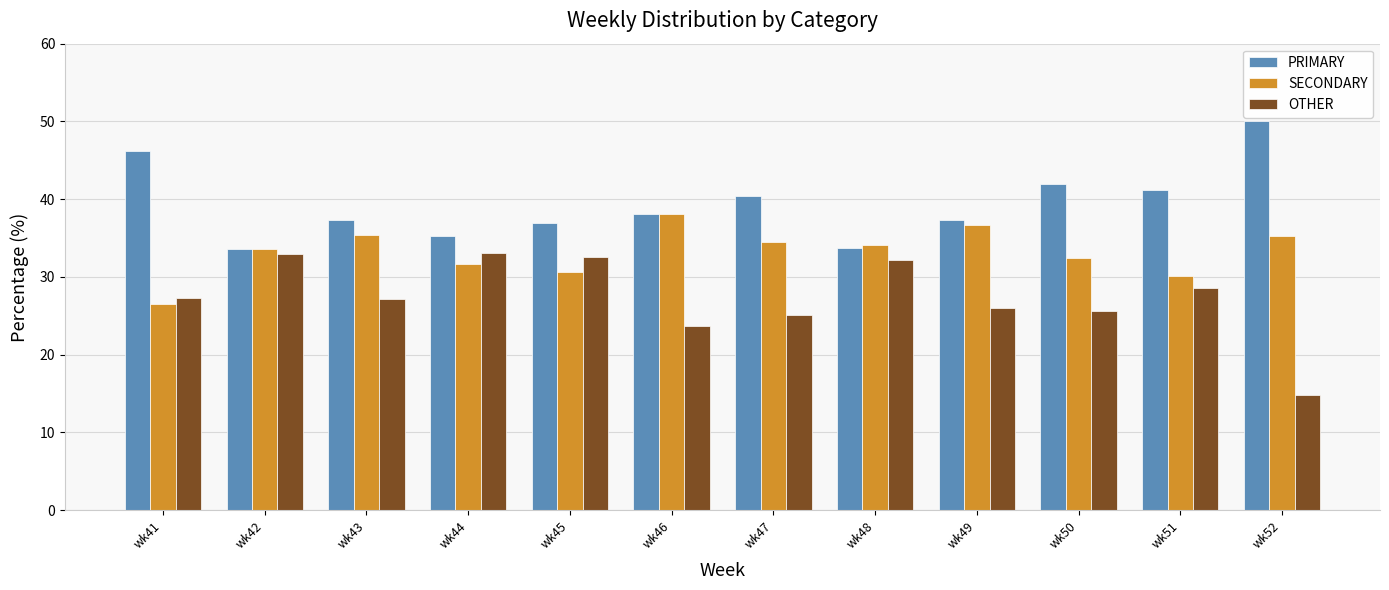

At which category does the chart reach its minimum across all series?

wk52